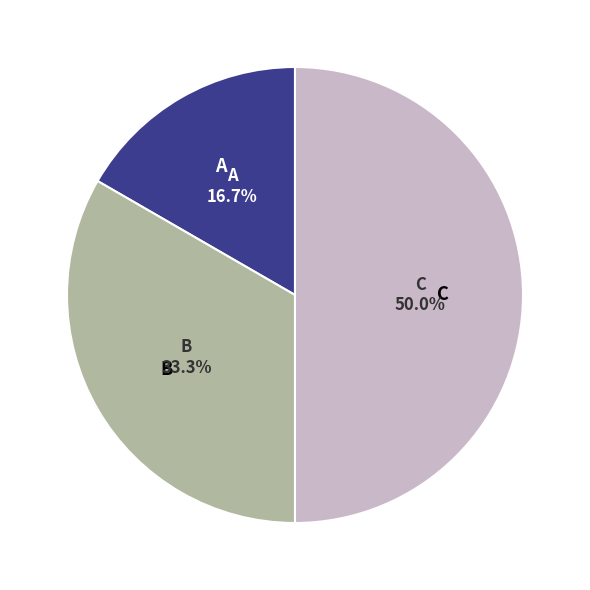

To the nearest percent, what is the combined percentage of B and A?

50%